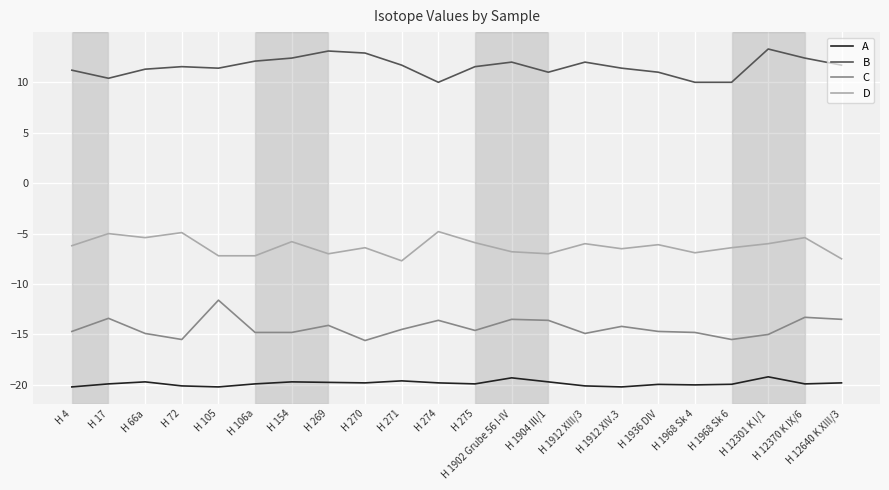

Where is the first local minimum for D?

H 66a